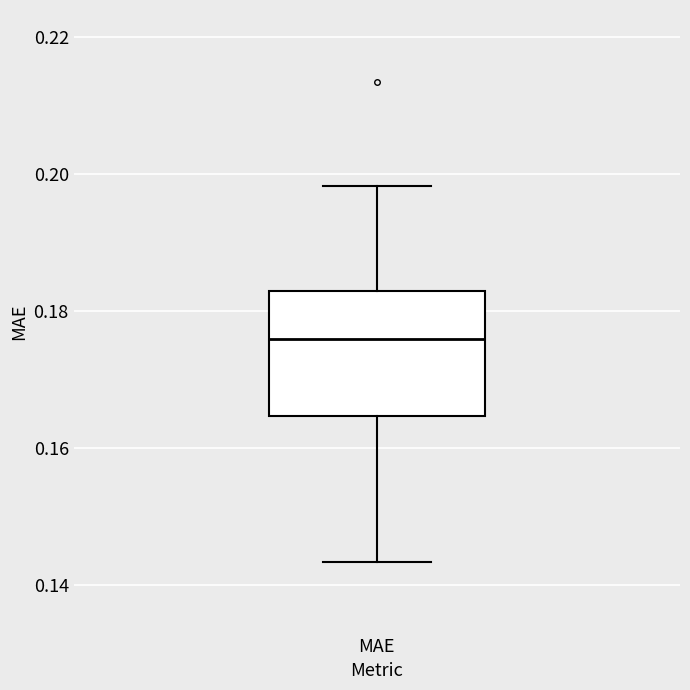

Transcribe this box plot: give where the median line is, the range the box spans, and where the two whiskers end, as read against the y-axis. The values are not printed on the chart, so give them approximately, as read against the axis.

median 0.176, box 0.164 to 0.182, whiskers 0.144 to 0.198